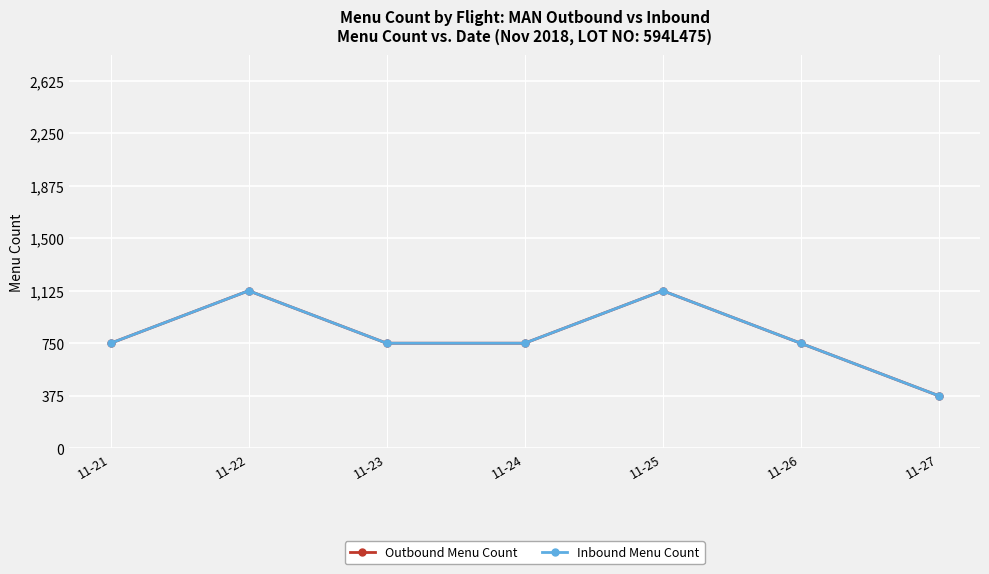

Which series has the widest spread of values?

Outbound Menu Count